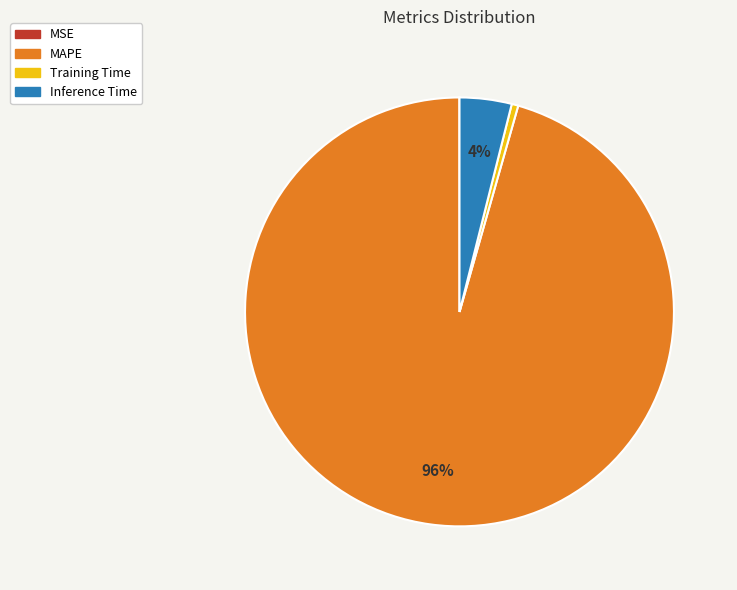

To the nearest percent, what is the average slice percentage?

25%